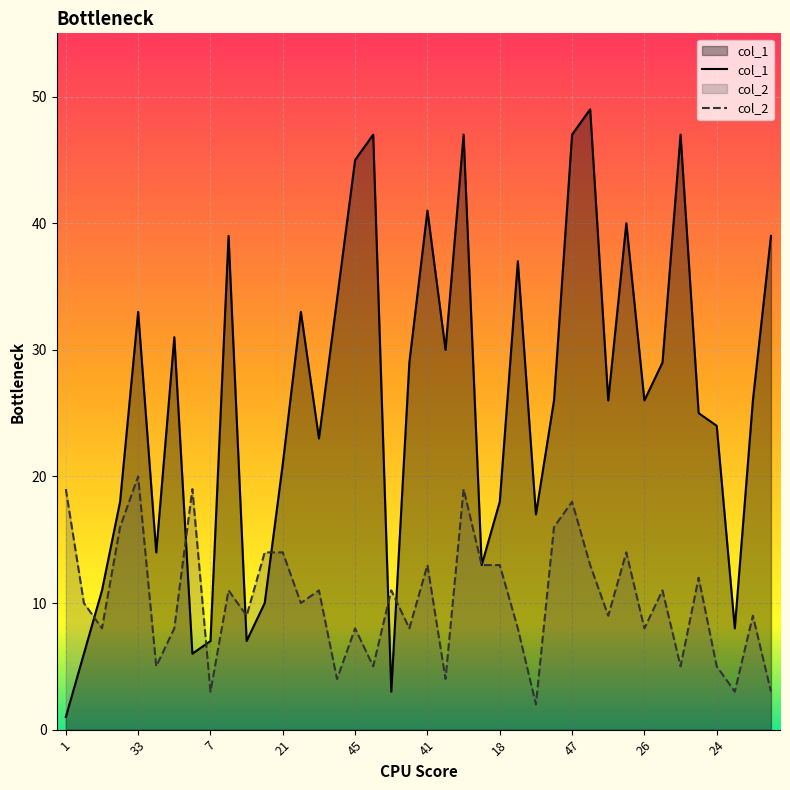

What is the value of the col_2 point at the 34th from the left?

11